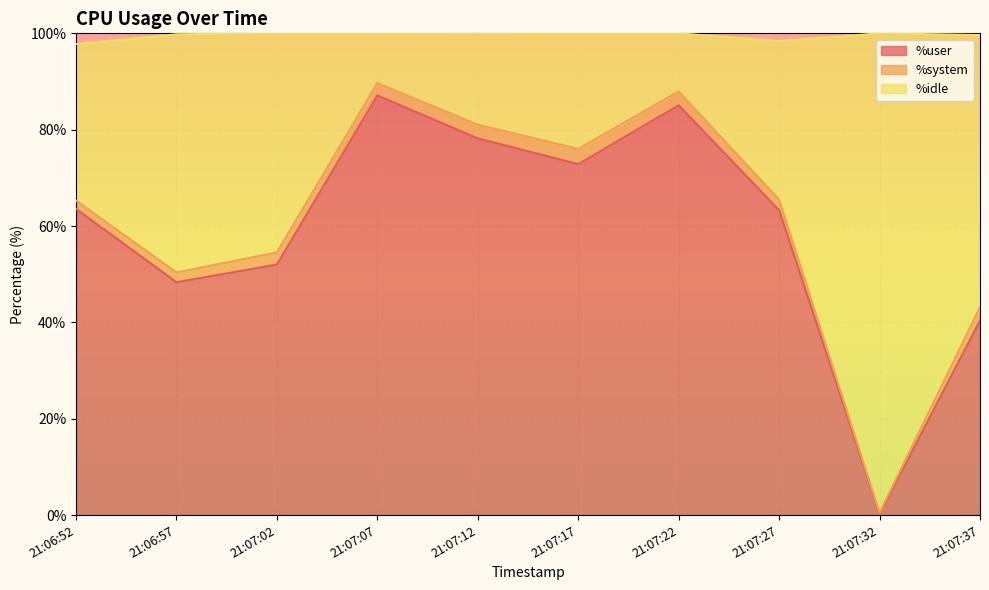

The value of %user at 21:07:12 is 78.2. True or false?

True